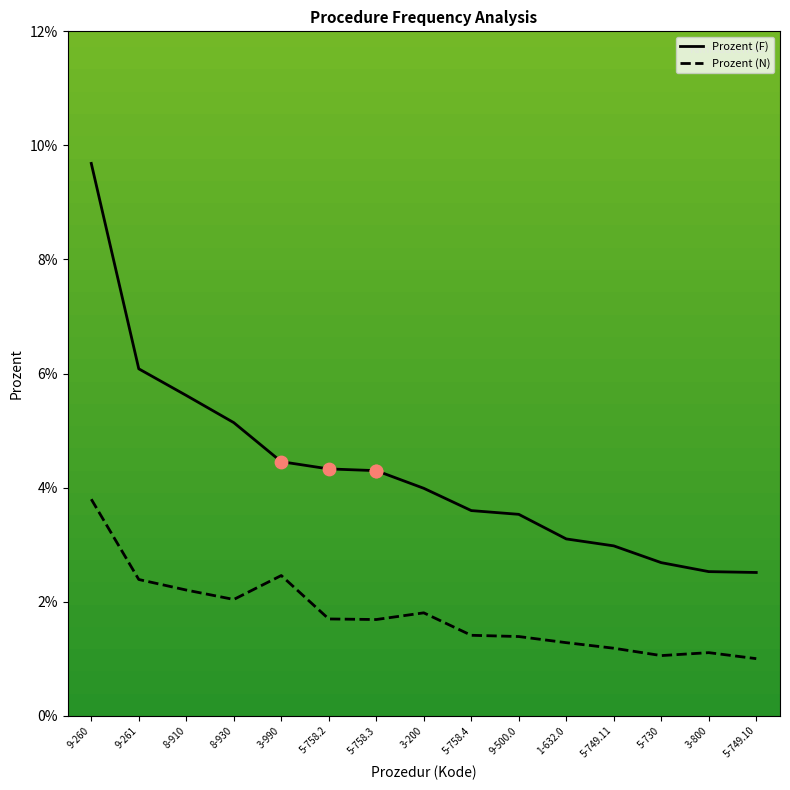

At how many categories does at least one series exceed 1?

15